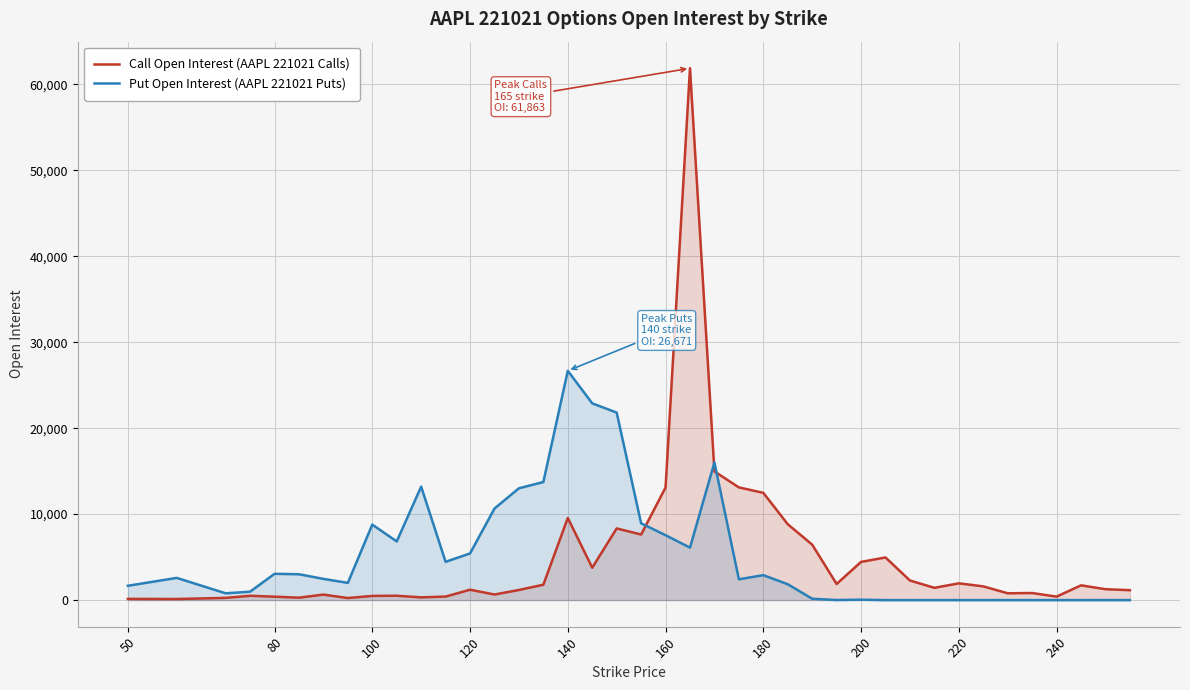

What is the difference between the second highest and second lowest values in the Call Open Interest (AAPL 221021 Calls) series?

14829